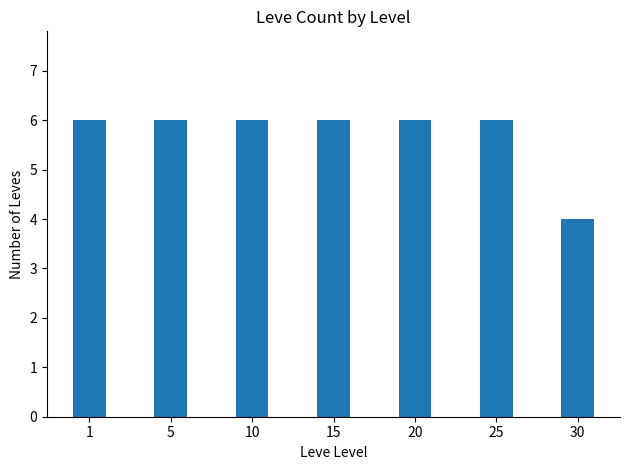

What is the smallest value displayed?

4